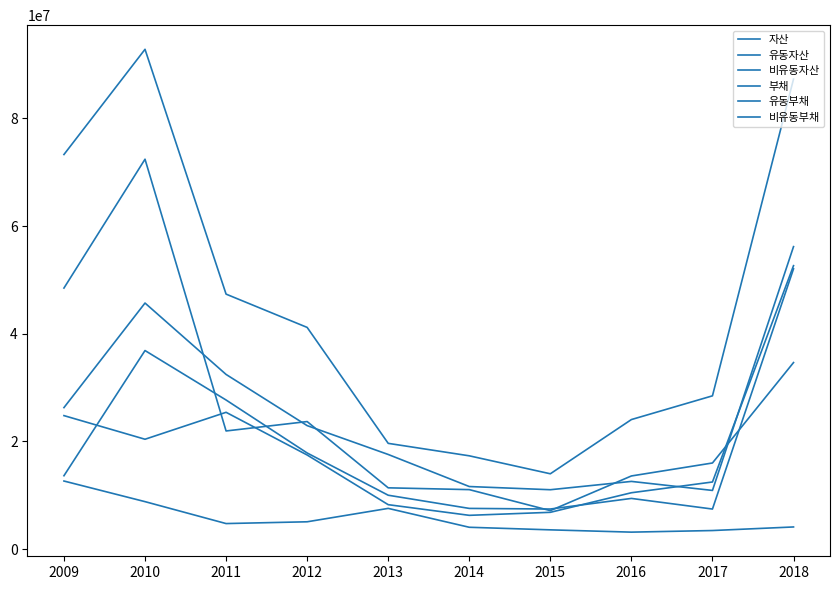

How many lines are shown in the chart?

6